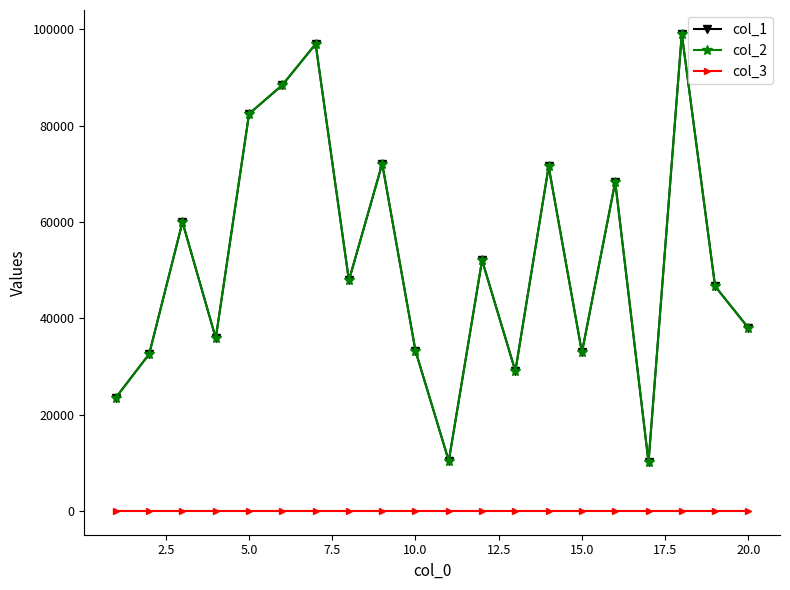

Which series has the largest total across all categories?

col_1